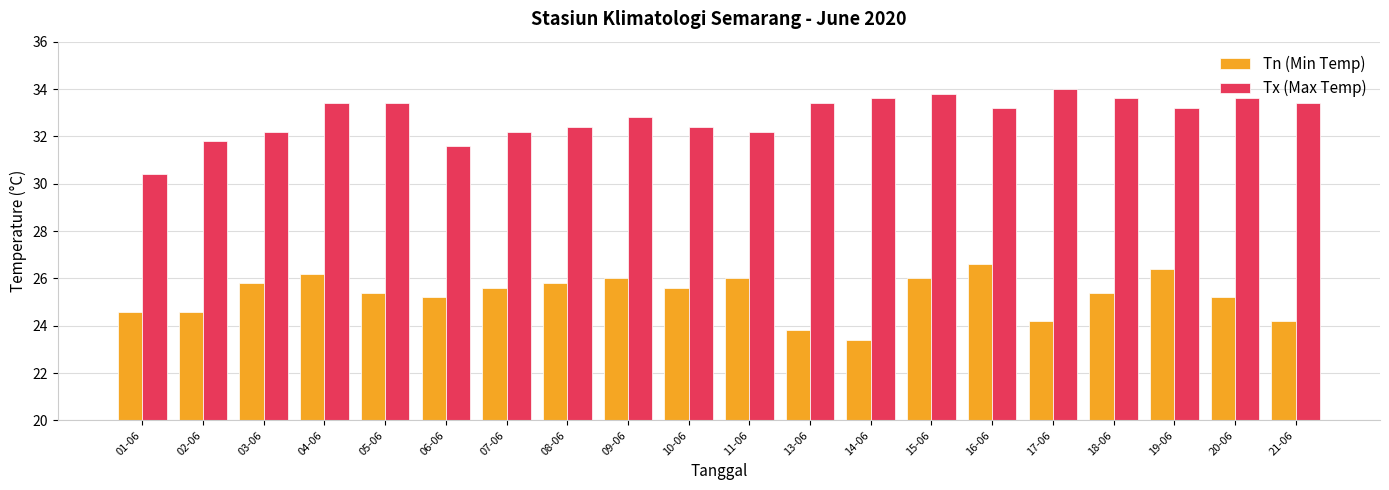

What is the difference between the Tn (Min Temp) values at 15-06 and 03-06?

0.2